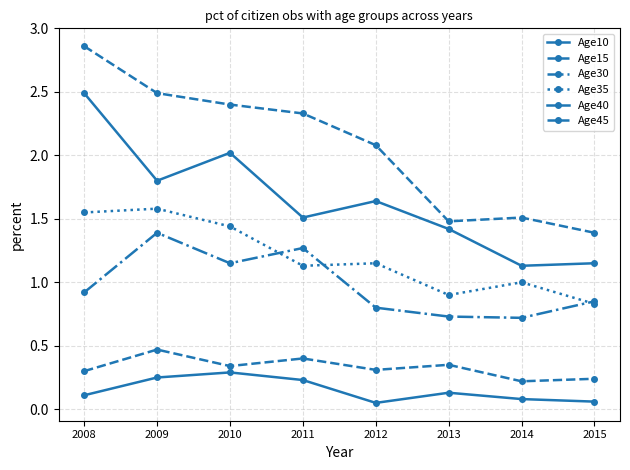

True or false: Age35 and Age15 intersect in this chart.

False